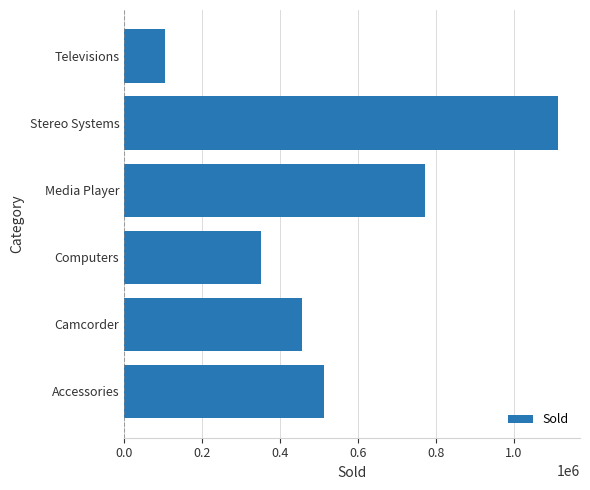

Reading bottom to top, what are all the values shown in this chart?

511667	455244	351777	771934	1114332	105188